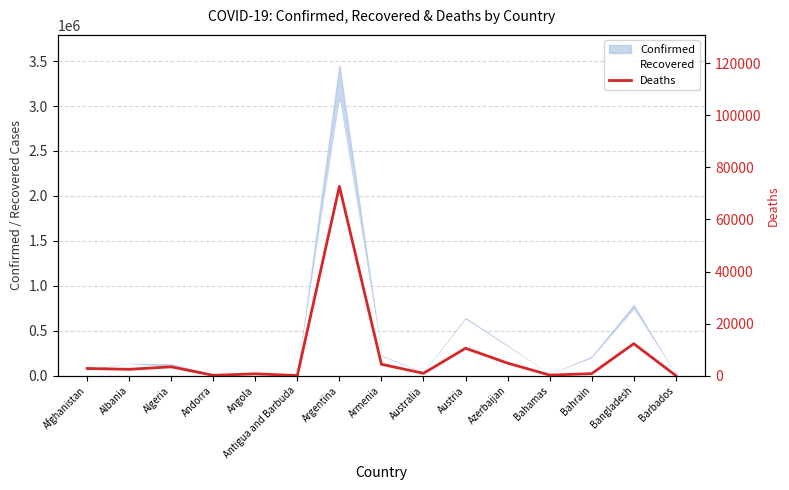

Approximately how many times larger is the value at Angola compared to Andorra?

5.5